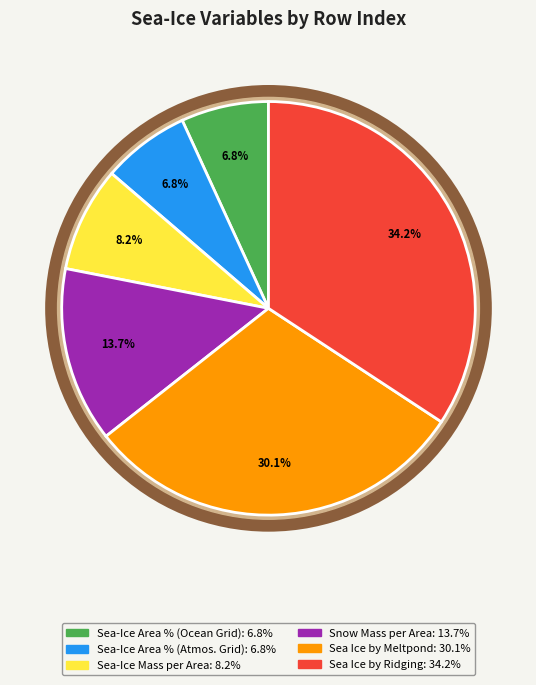

Does Percentage Cover of Sea Ice by Meltpond represent more than half of the total?

No